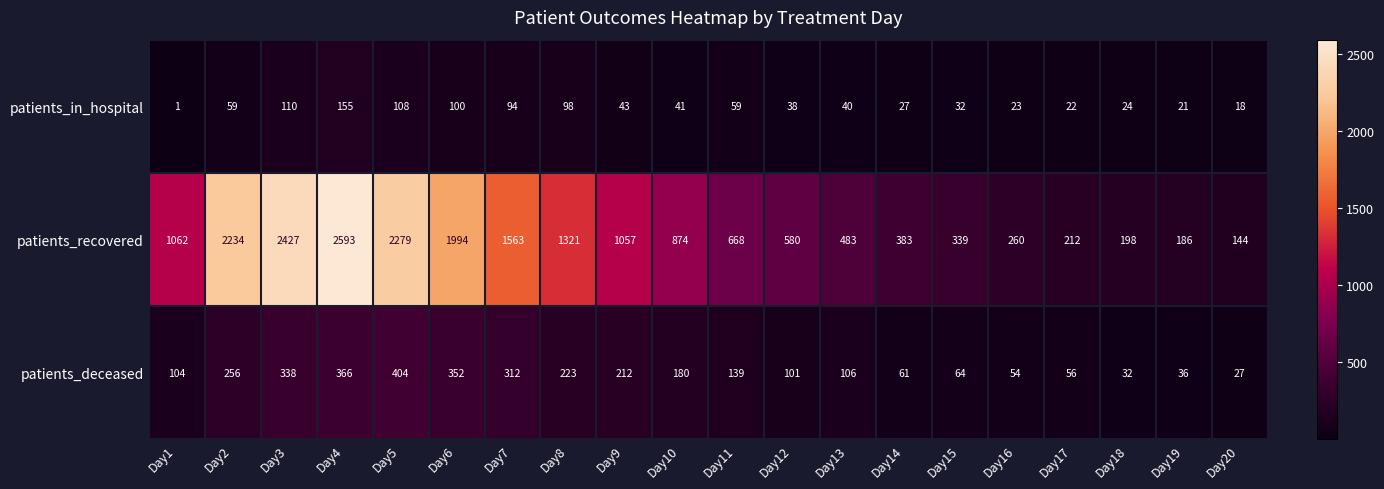

Where does the patients_deceased series first go above 139?

Day2